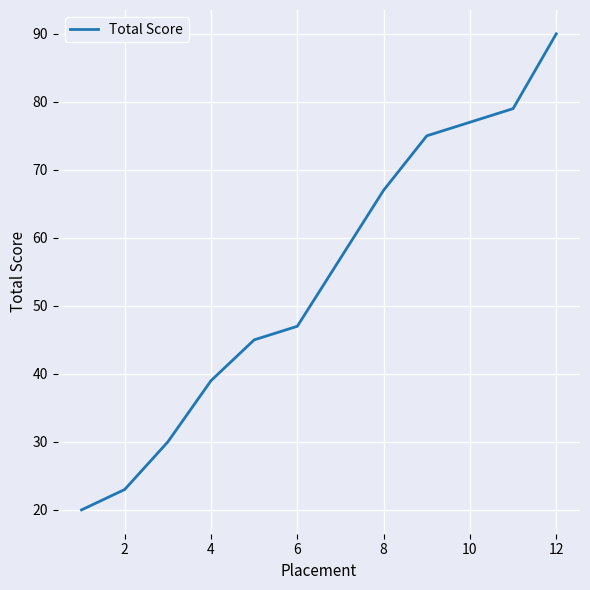

What is the greatest value displayed?

90